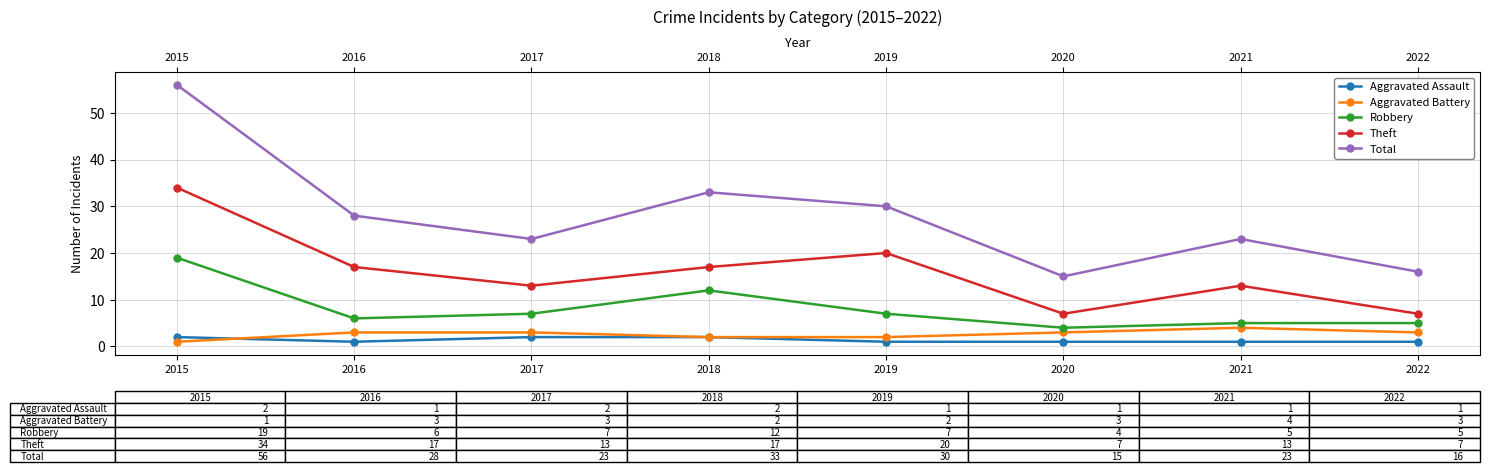

True or false: Aggravated Battery has a value of 5 at 2016.

False